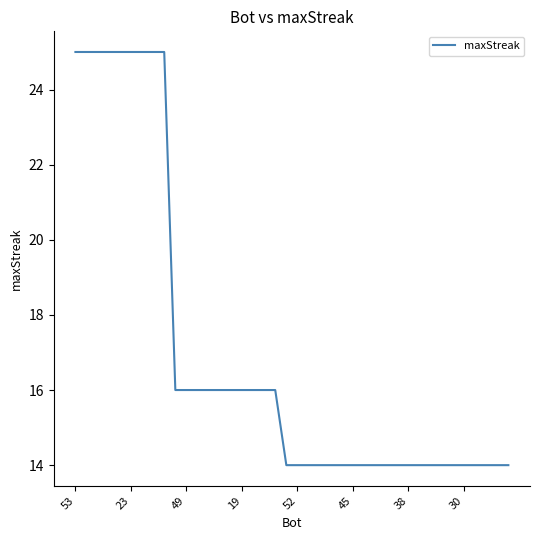

How many values are between 14 and 16?

31